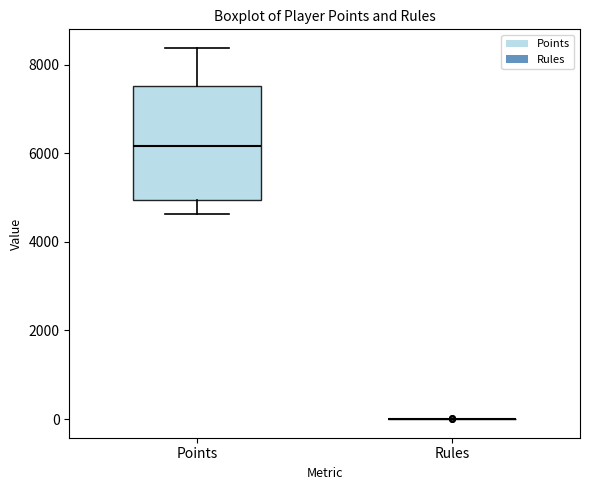

Reading left to right, read every box against the y-axis: the position of its median line, the range the box covers, and the ends of its whiskers. The values are not printed on the chart, so give them approximately, as read against the axis.

Points: median 6200, box 5000 to 7600, whiskers 4600 to 8400
Rules: box collapsed to a line at 0, whiskers 0 to 0